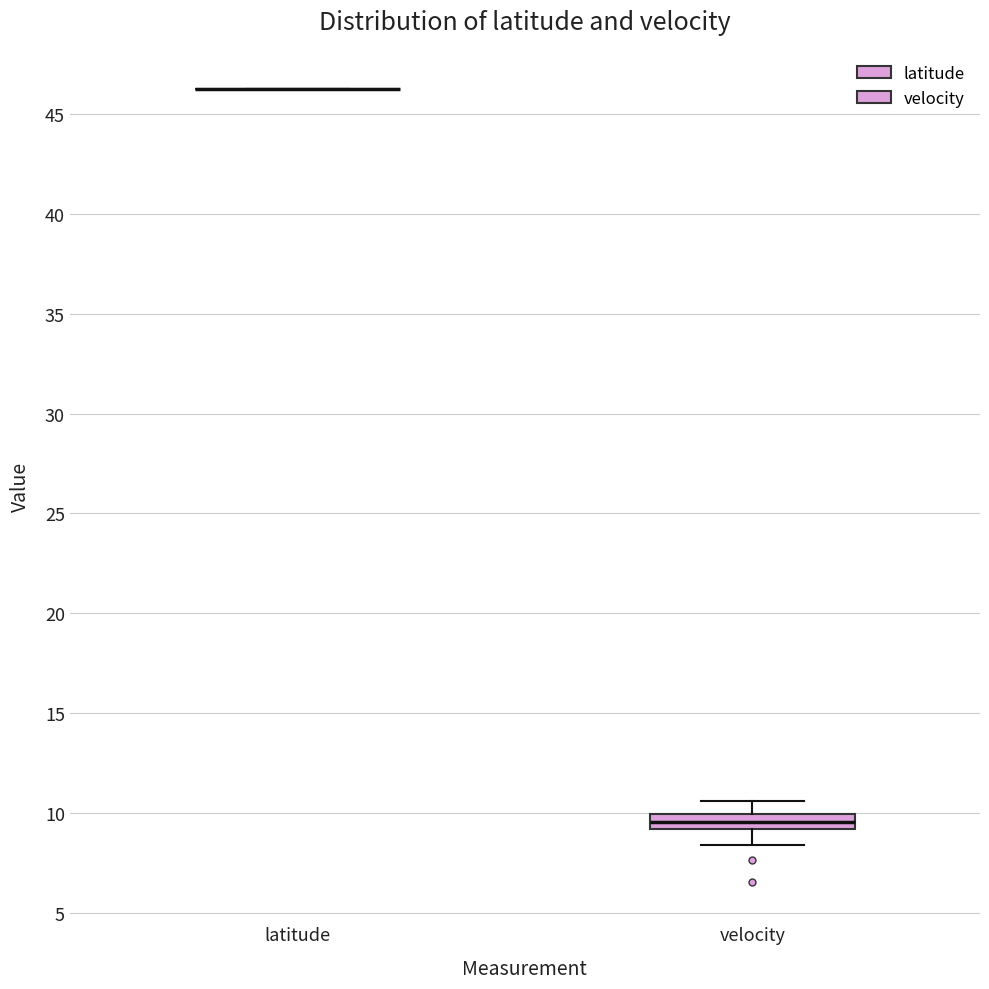

Reading left to right, read every box against the y-axis: the position of its median line, the range the box covers, and the ends of its whiskers. The values are not printed on the chart, so give them approximately, as read against the axis.

latitude: box collapsed to a line at 46.0, whiskers 46.0 to 46.0
velocity: median 9.5, box 9.0 to 10.0, whiskers 8.5 to 10.5